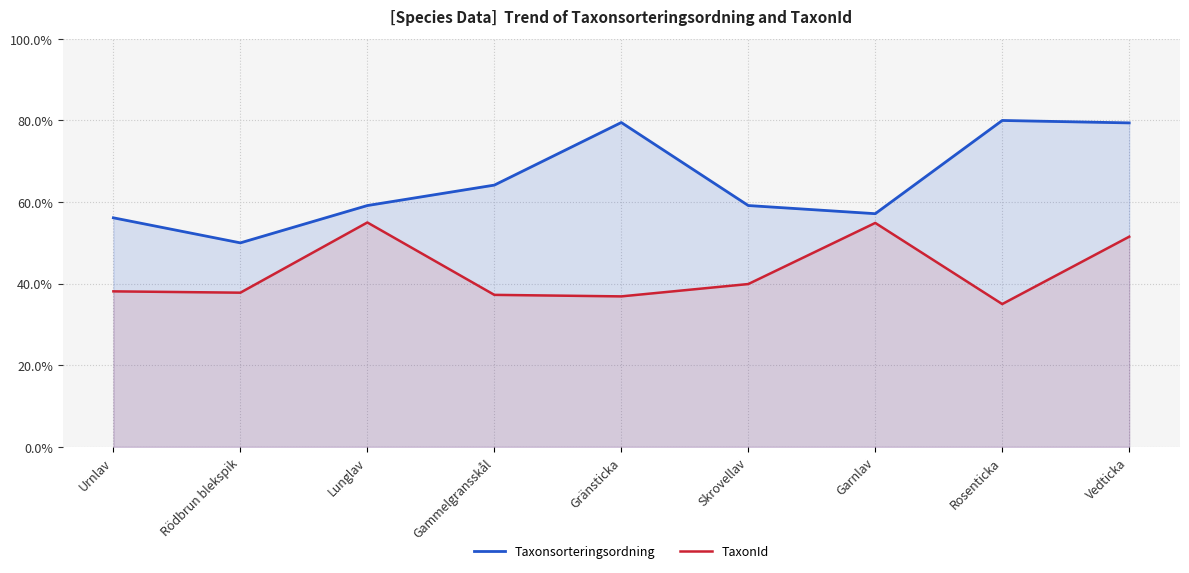

Which series changed the most between Skrovellav and Garnlav?

TaxonId